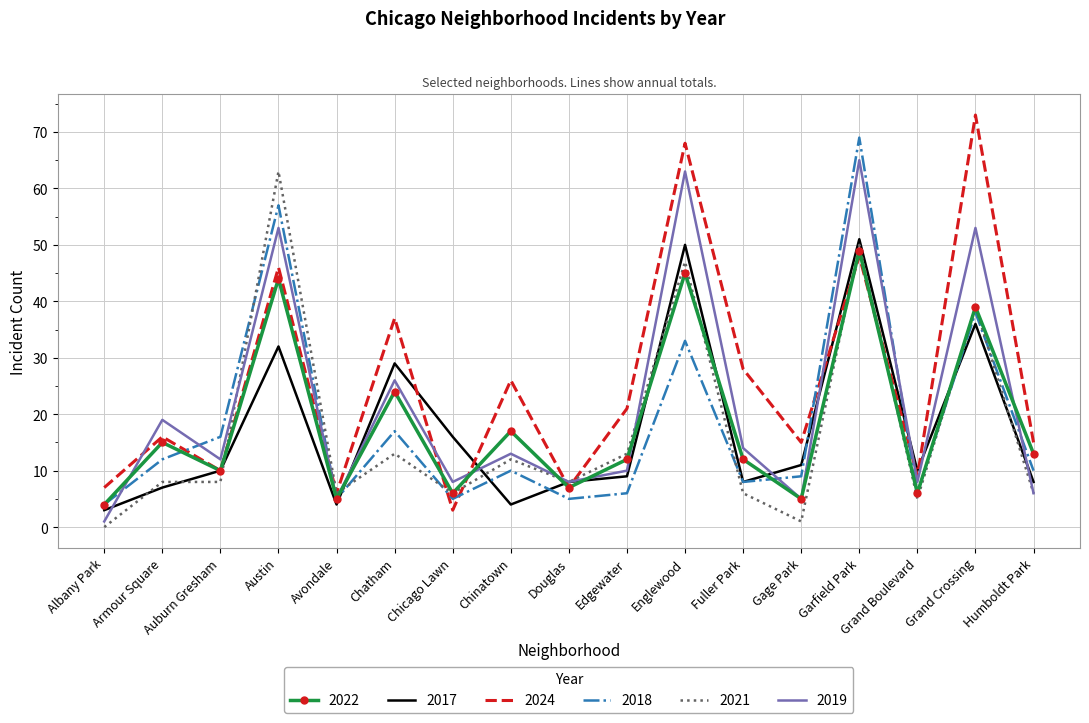

What is the greatest value displayed?

73